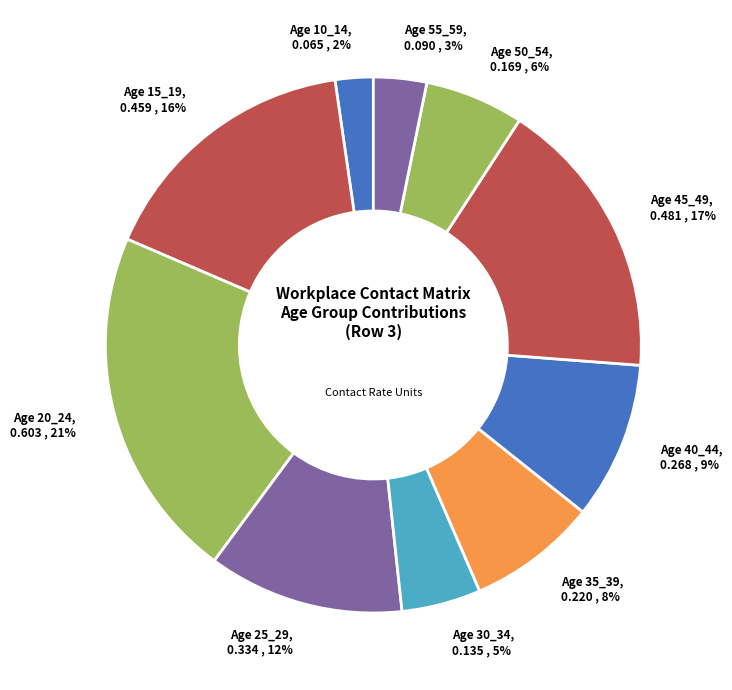

How many segments does this pie chart have?

10